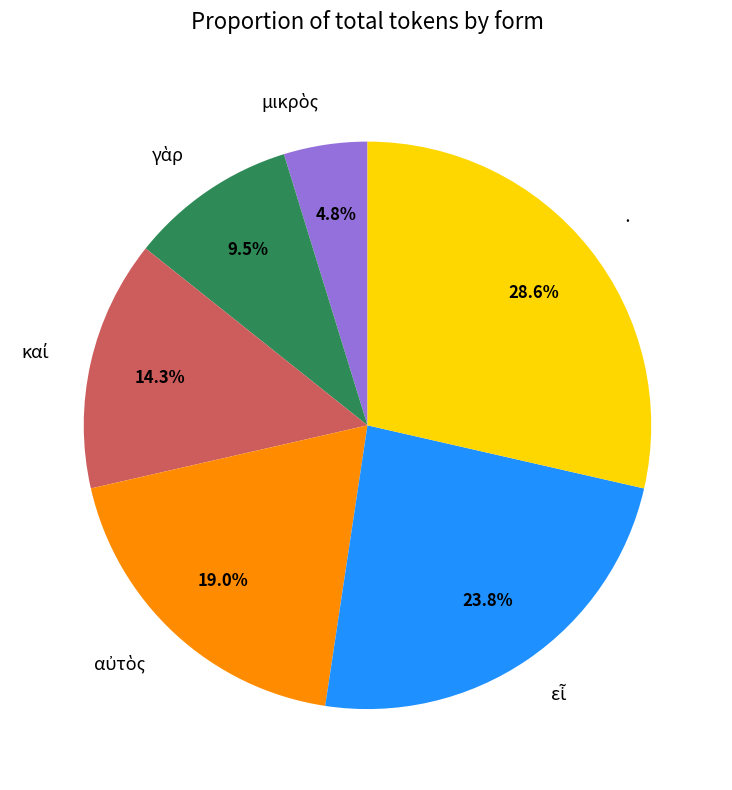

Count the number of slices in the pie.

6